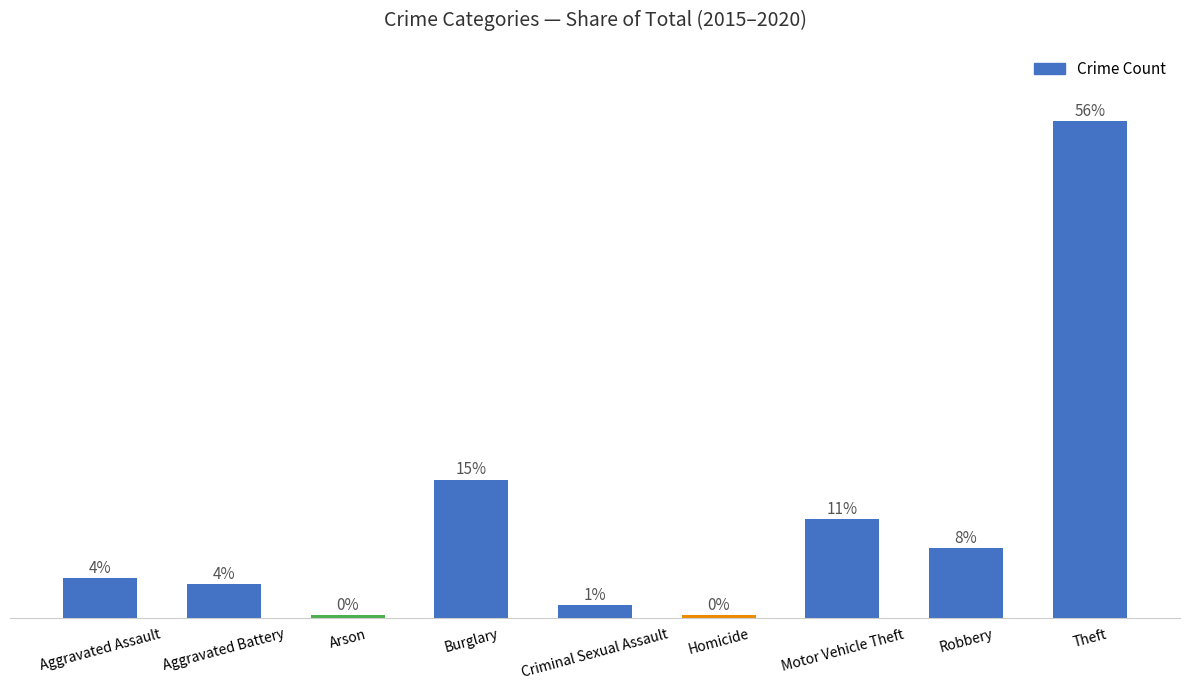

What is the difference between the maximum and minimum values?

4516